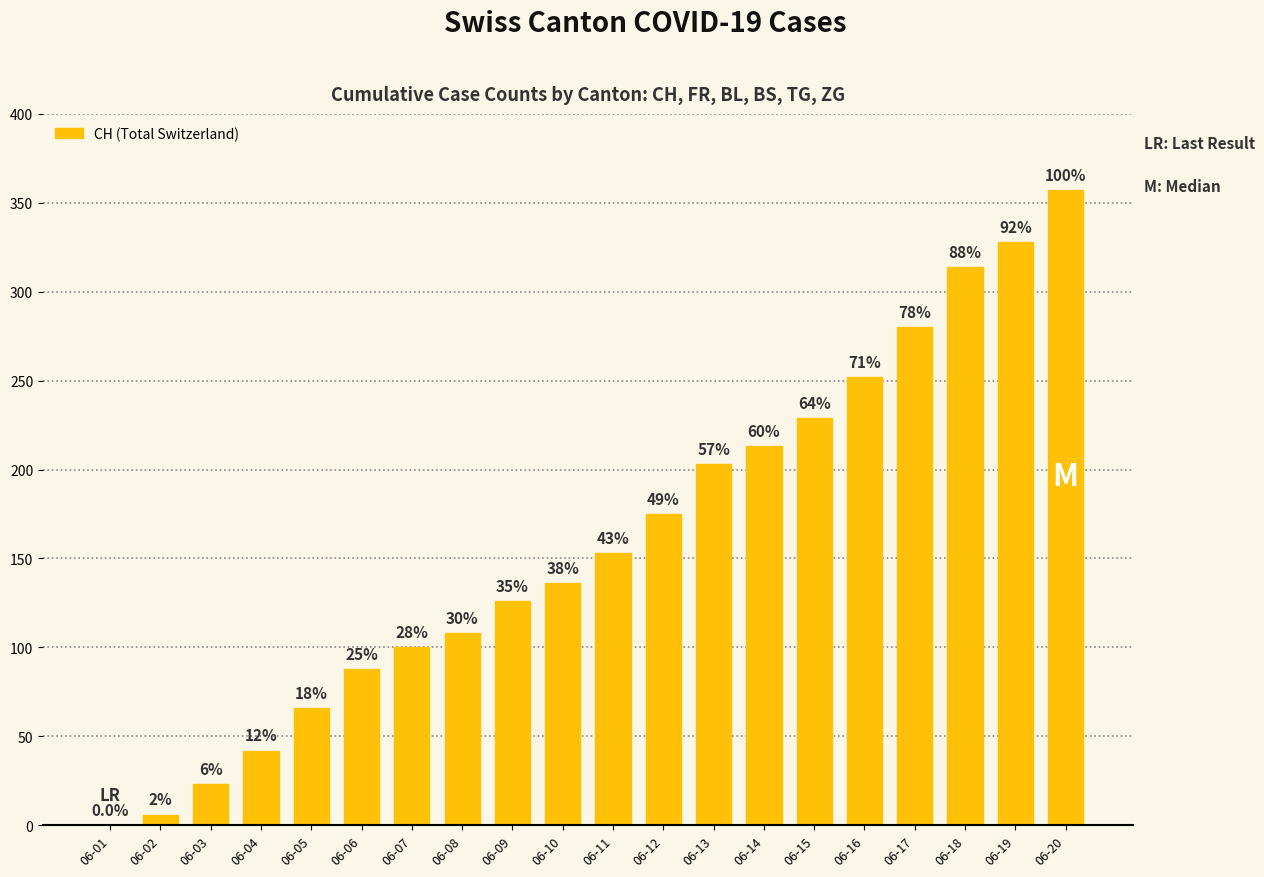

What is the difference between the maximum and minimum values?

357